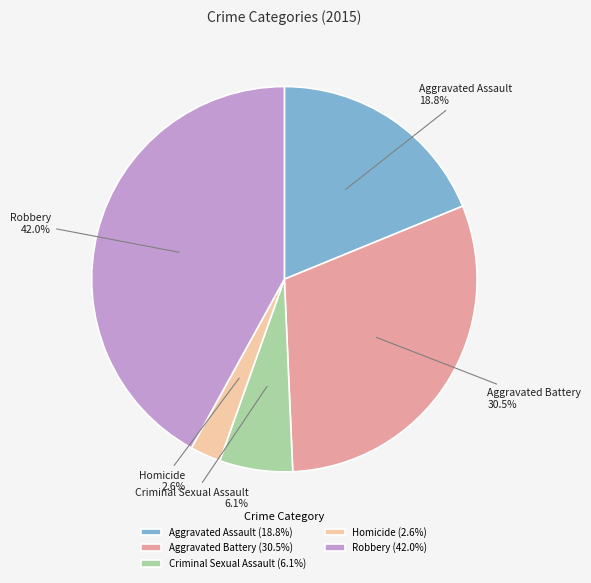

To the nearest percent, what is the combined percentage of Robbery and Aggravated Battery?

72%